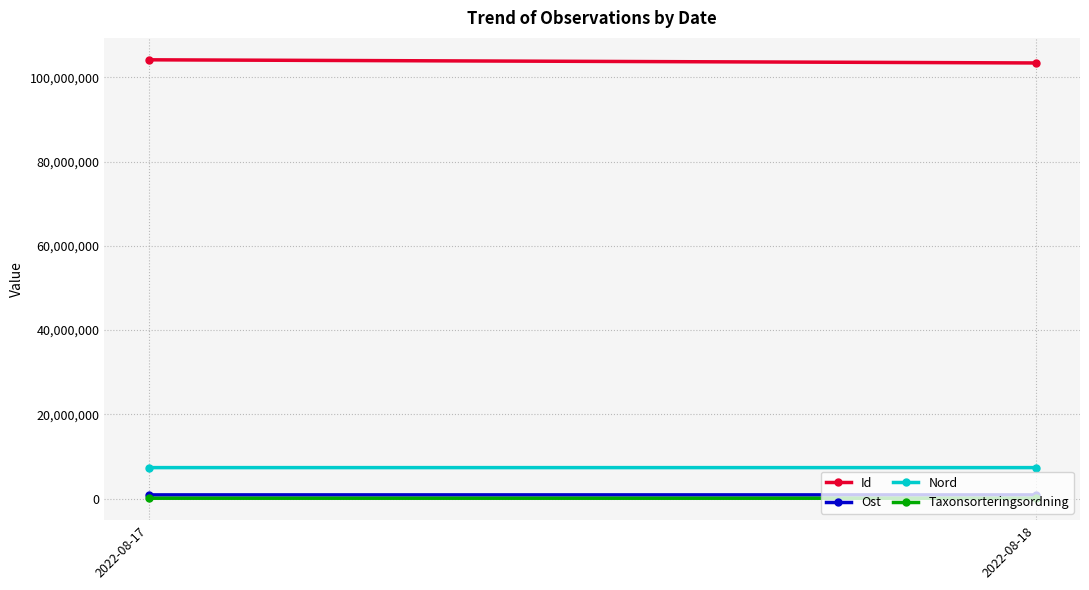

Rank the series at 2022-08-17 from highest to lowest value.

Id, Nord, Ost, Taxonsorteringsordning